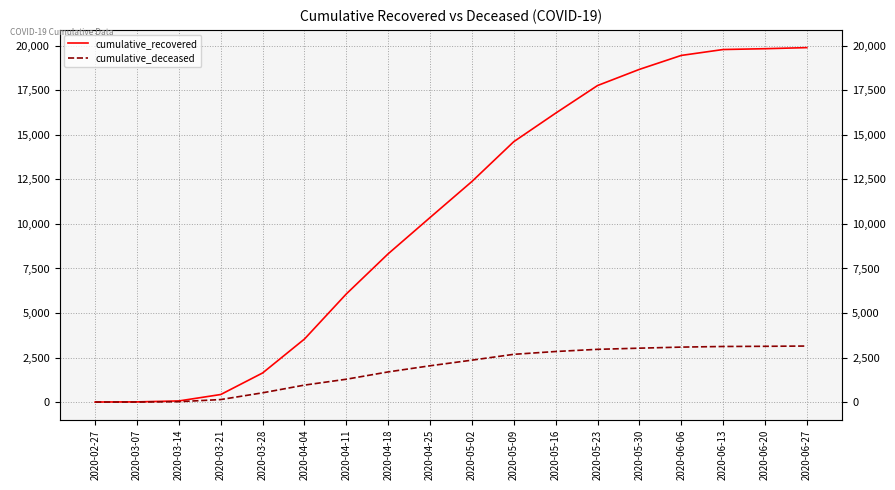

What is the difference between the second highest and minimum values in the cumulative_recovered series?

19836